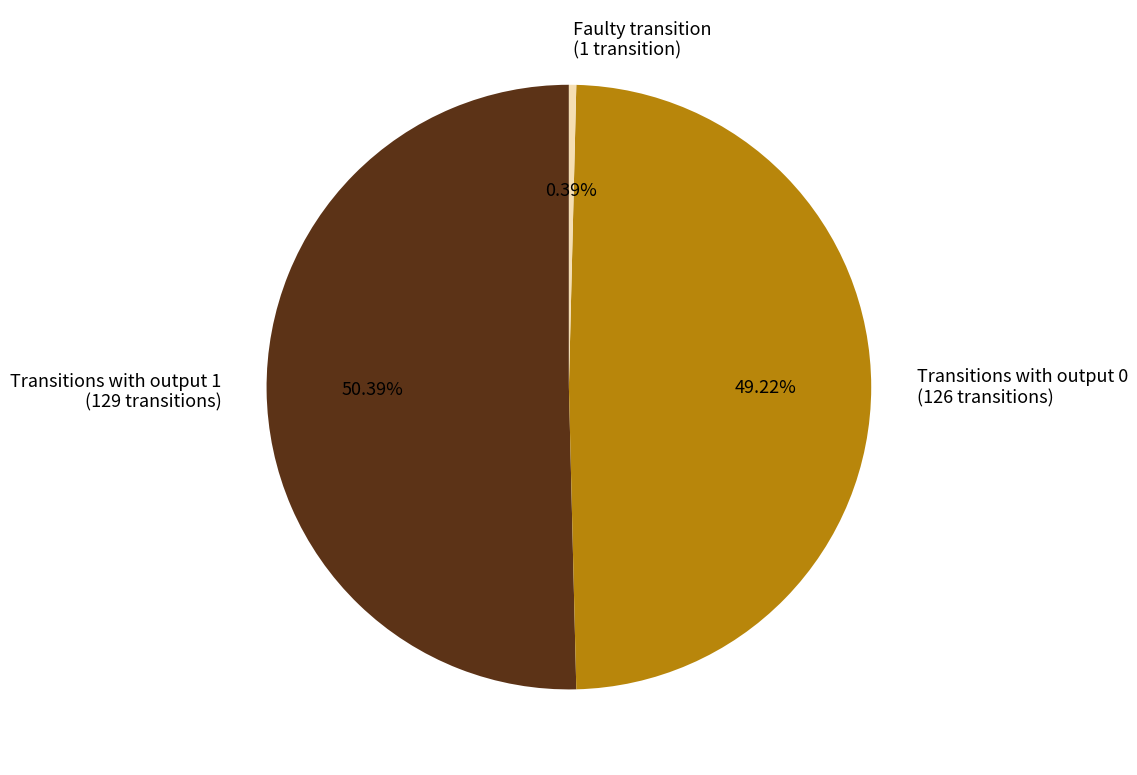

Rank the categories by value from highest to lowest.

Transitions with output 1 (129 transitions), Transitions with output 0 (126 transitions), Faulty transition (1 transition)